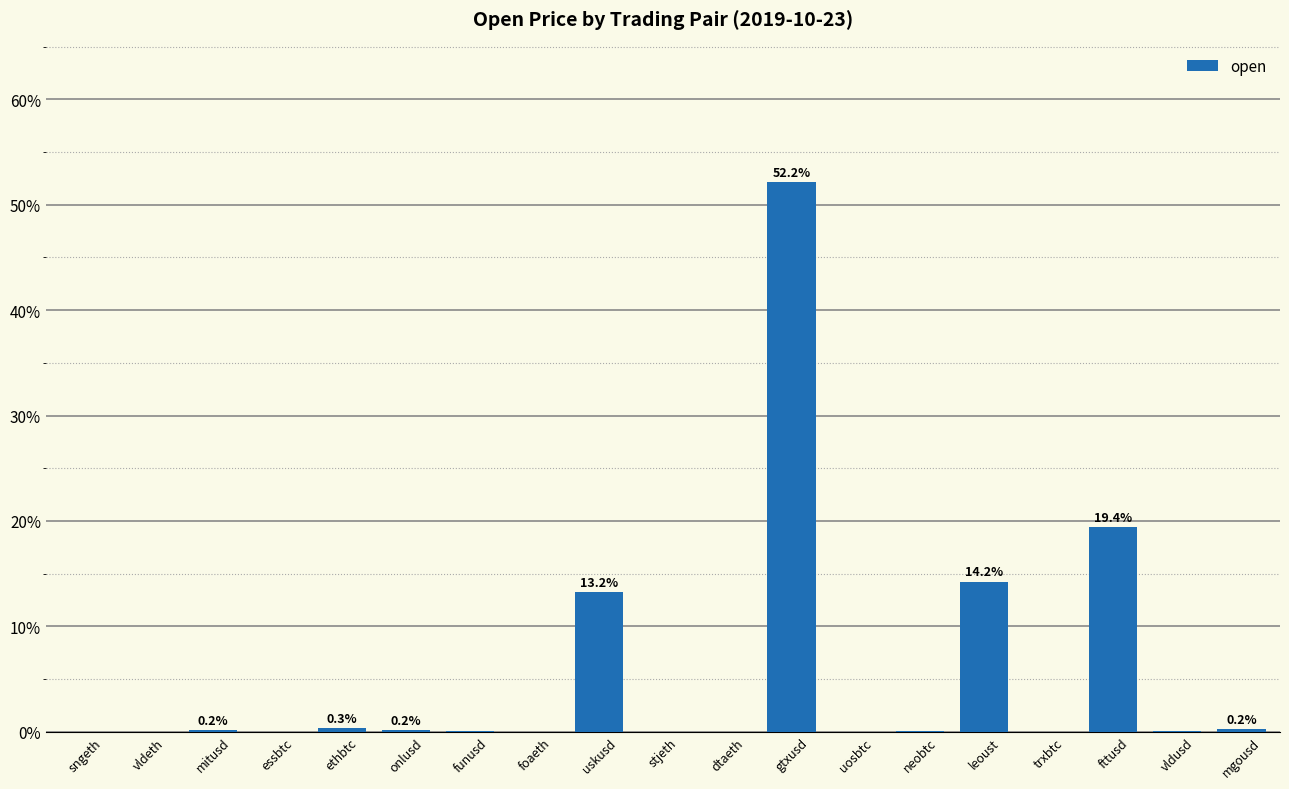

Is it true that the value at vldusd is 0.0?

True